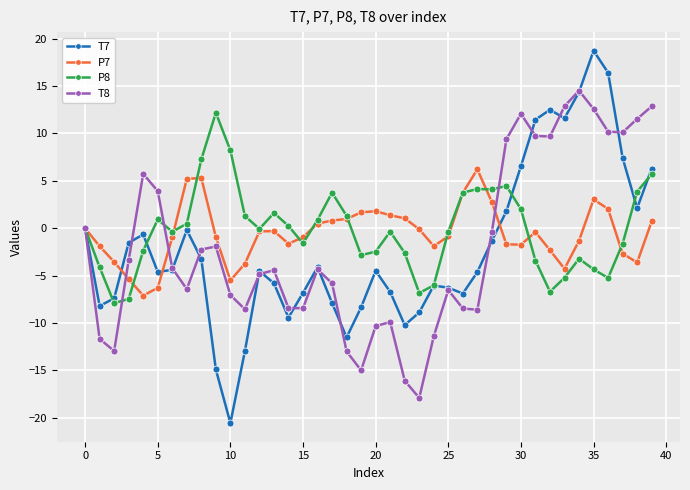

What is the minimum value shown in the chart?

-20.6